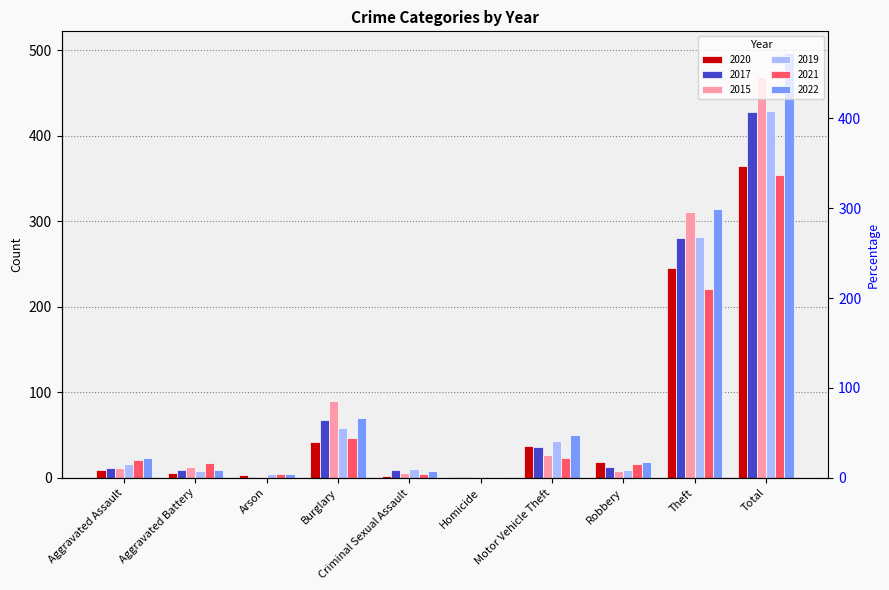

List the series in order of their peak value, highest first.

2022, 2015, 2019, 2017, 2020, 2021